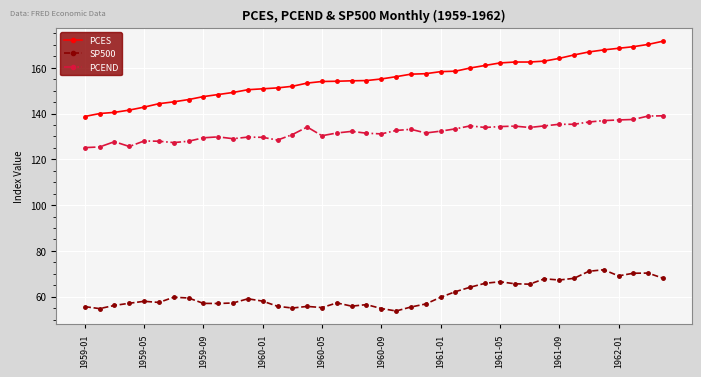

How many distinct data groups are displayed?

3